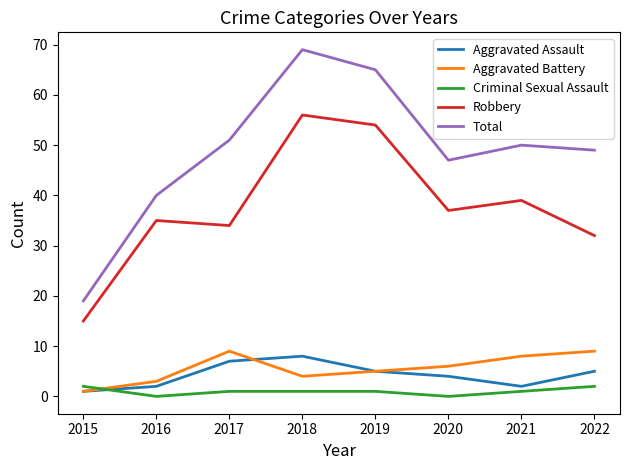

What is the spread (max minus min) of values at 2016?

40